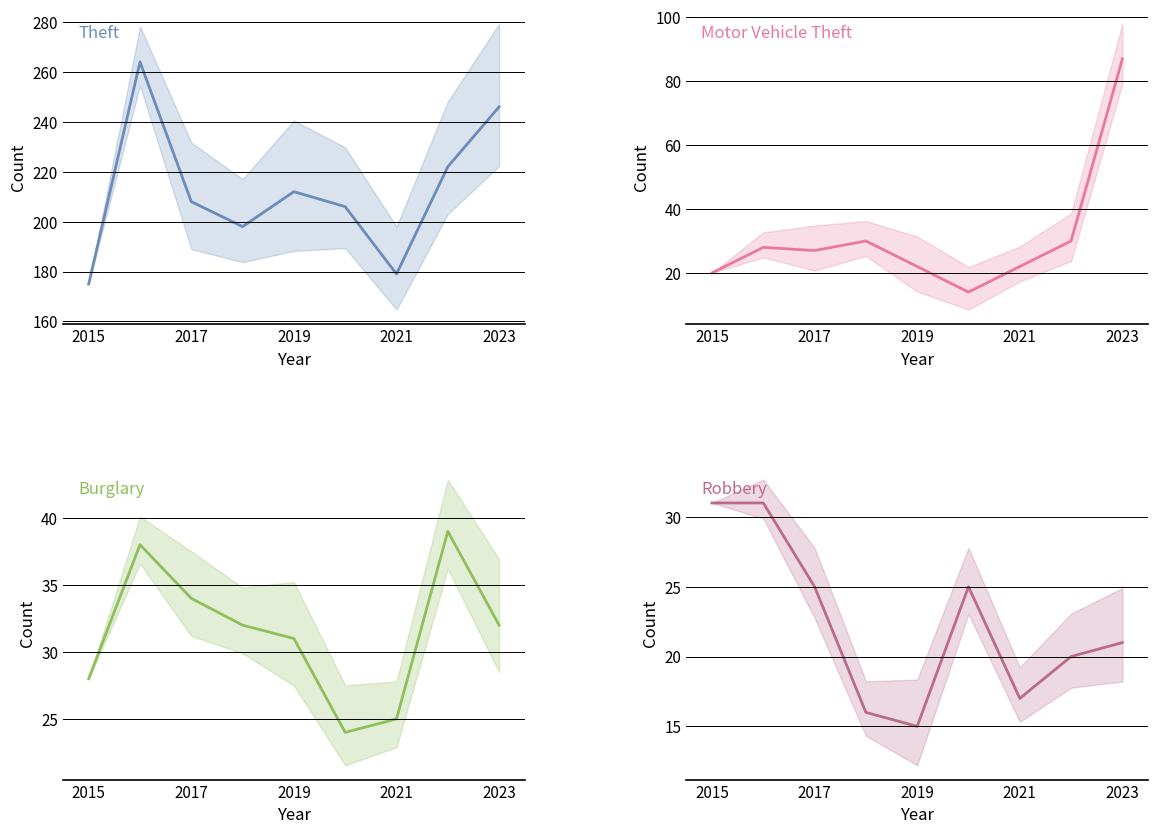

The value of Motor Vehicle Theft at 2017 is 27. True or false?

True